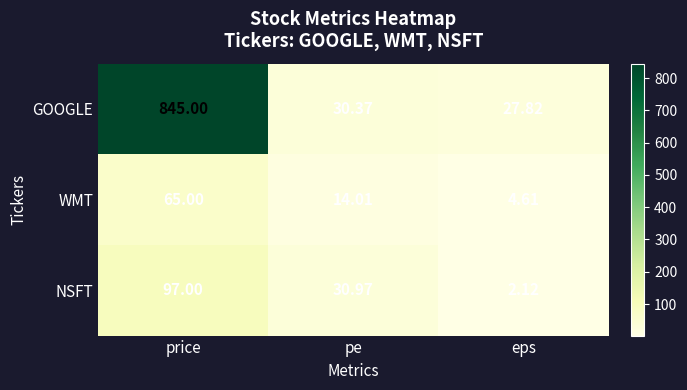

Which series has the largest range (max minus min)?

GOOGLE